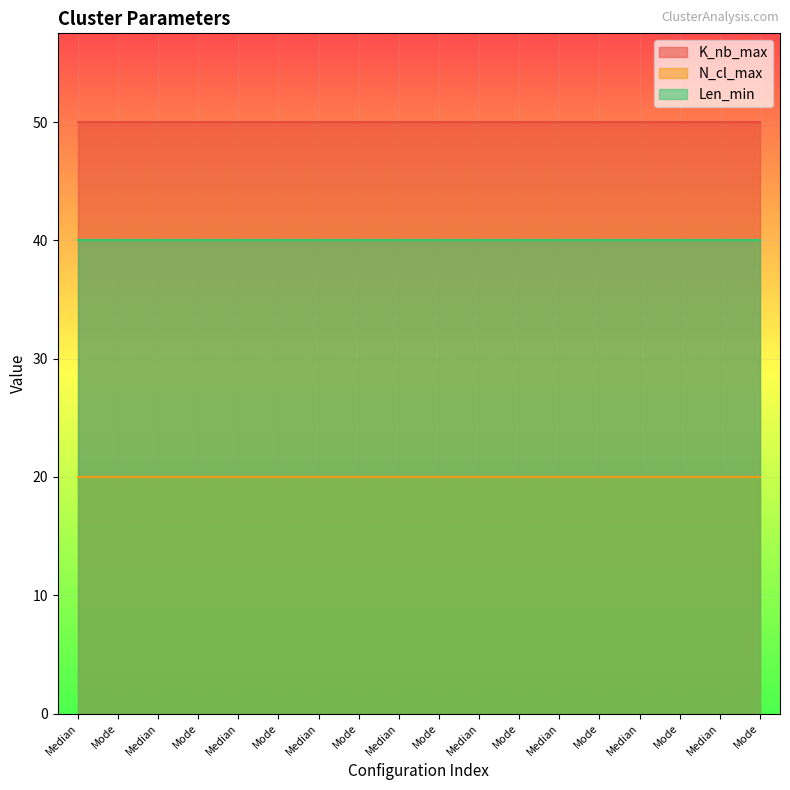

Which category has the lowest value in the Len_min series?

Median